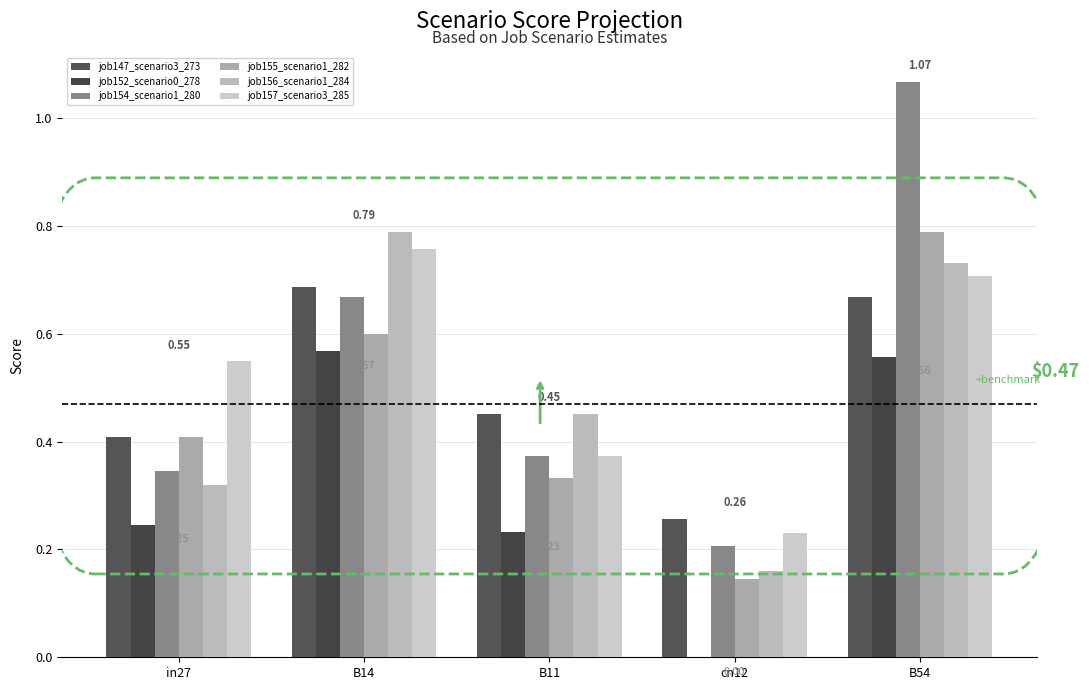

Read the job156_scenario1_284 value at B14.

0.8